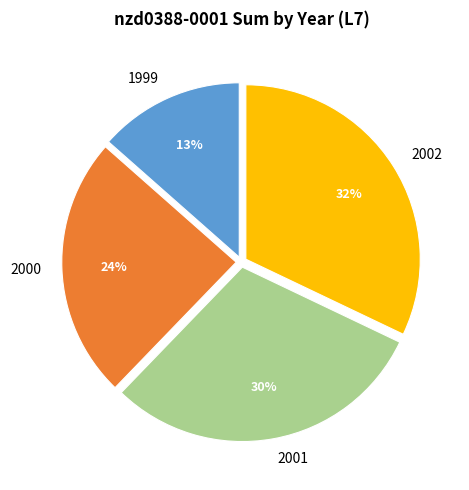

To the nearest percent, what percentage of the pie is 2002?

32%